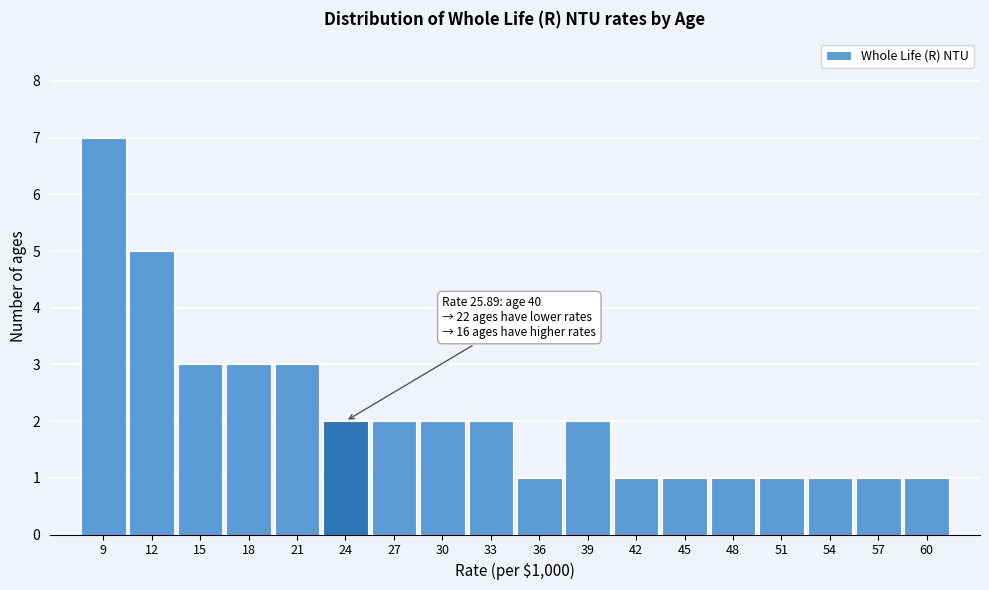

Reading left to right, extract all data points from this chart.

7	5	3	3	3	2	2	2	2	1	2	1	1	1	1	1	1	1